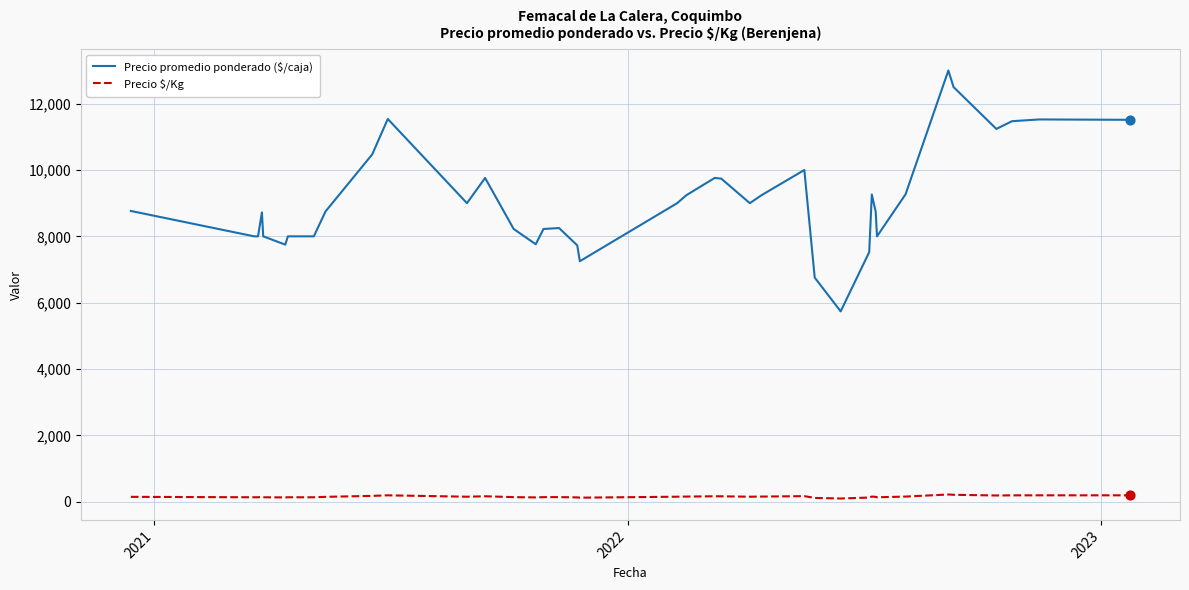

Which series has the largest total across all categories?

Precio promedio ponderado ($/caja)